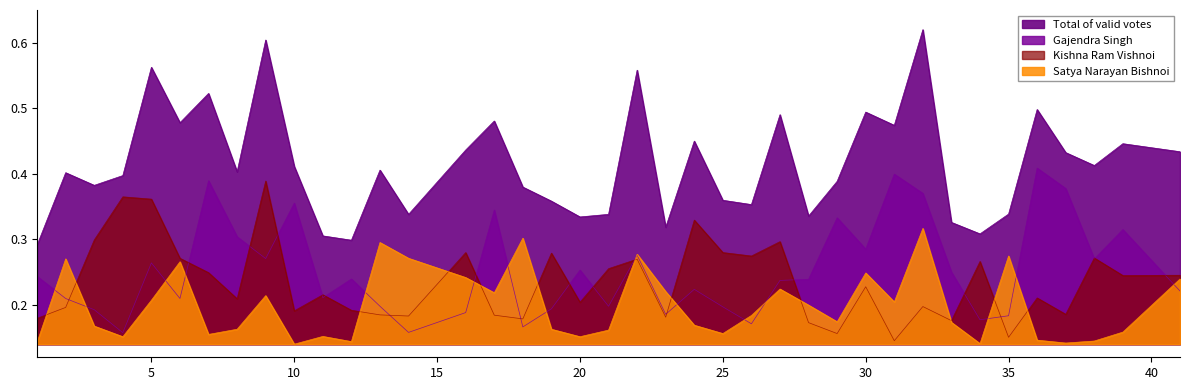

The value of Total of valid votes at 5 is 0.6. True or false?

True